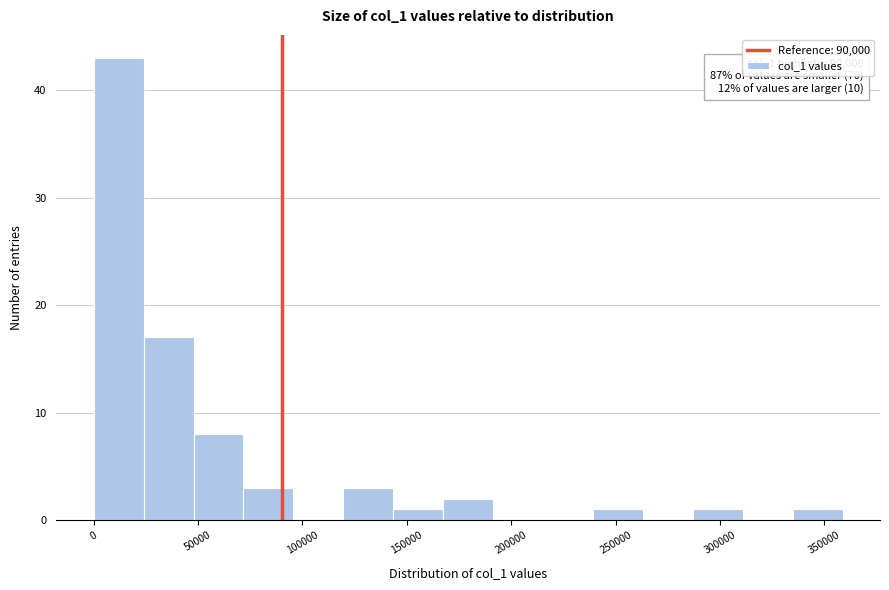

Over which range of the x-axis is the bar tallest?

0 to 25000